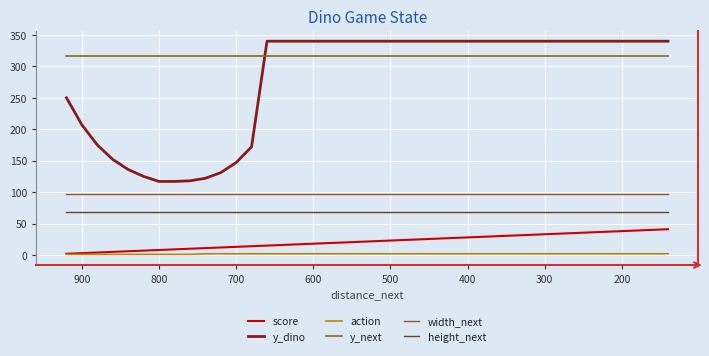

What is the sum of all y_next values?

12640